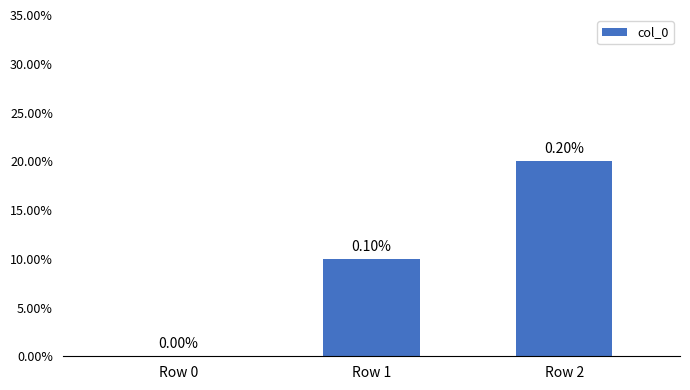

How many values are below 1?

1